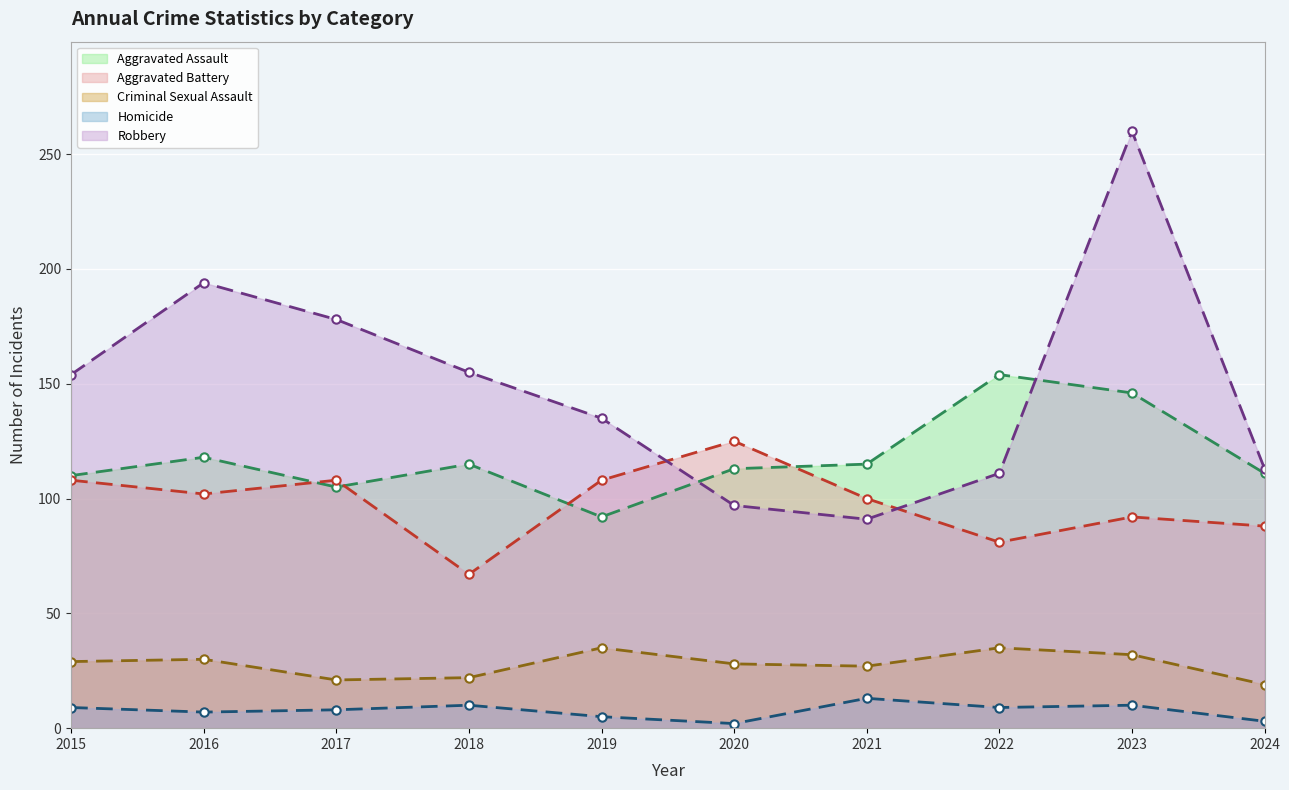

Reading left to right, list all the values displayed in this chart.

Aggravated Assault: 110	118	105	115	92	113	115	154	146	111
Aggravated Battery: 108	102	108	67	108	125	100	81	92	88
Criminal Sexual Assault: 29	30	21	22	35	28	27	35	32	19
Homicide: 9	7	8	10	5	2	13	9	10	3
Robbery: 154	194	178	155	135	97	91	111	260	113